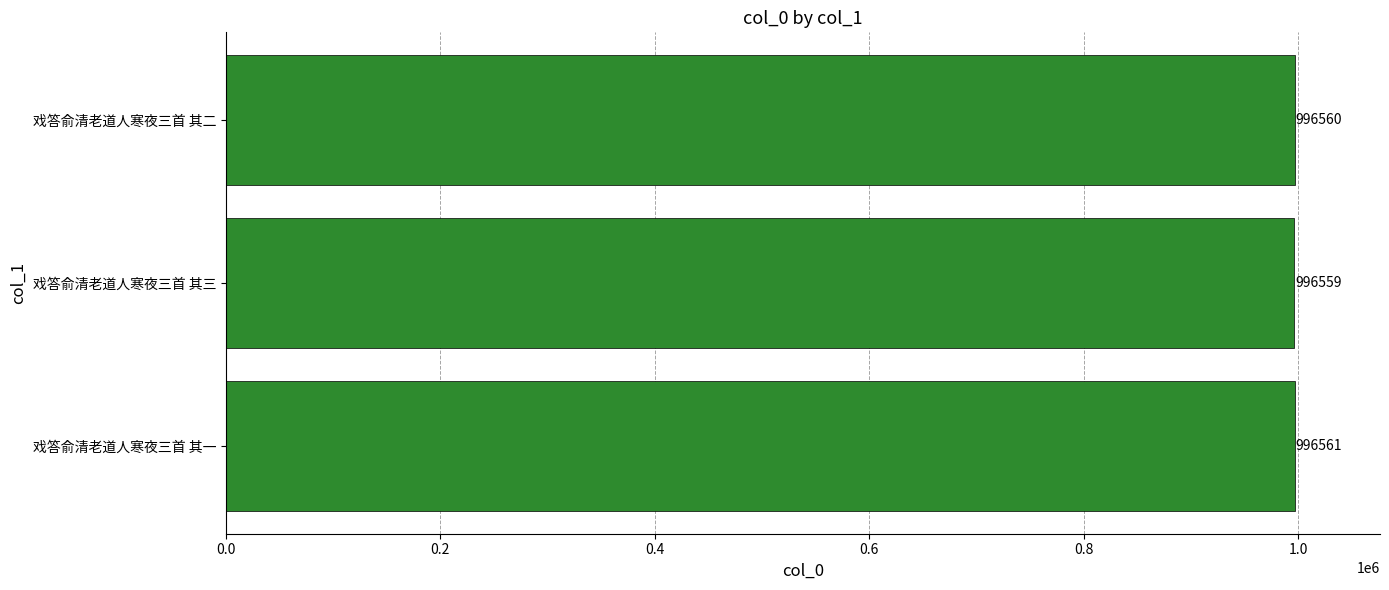

Is it true that the value at 戏答俞清老道人寒夜三首 其三 is 996559?

True